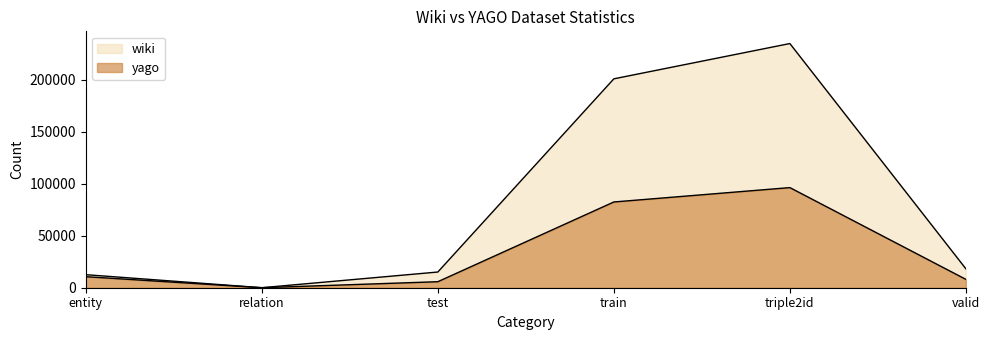

What are all the series names shown in the legend?

wiki, yago